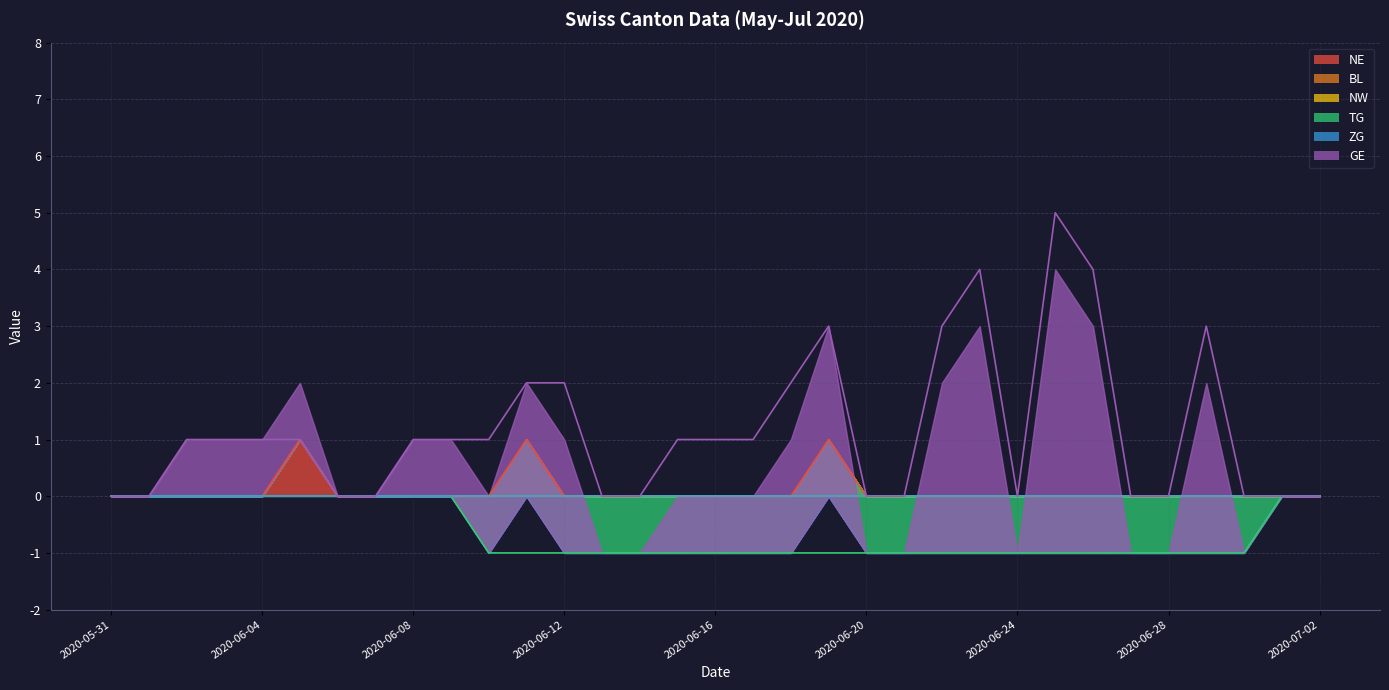

The GE series shows 1 at 2020-06-04. True or false?

True